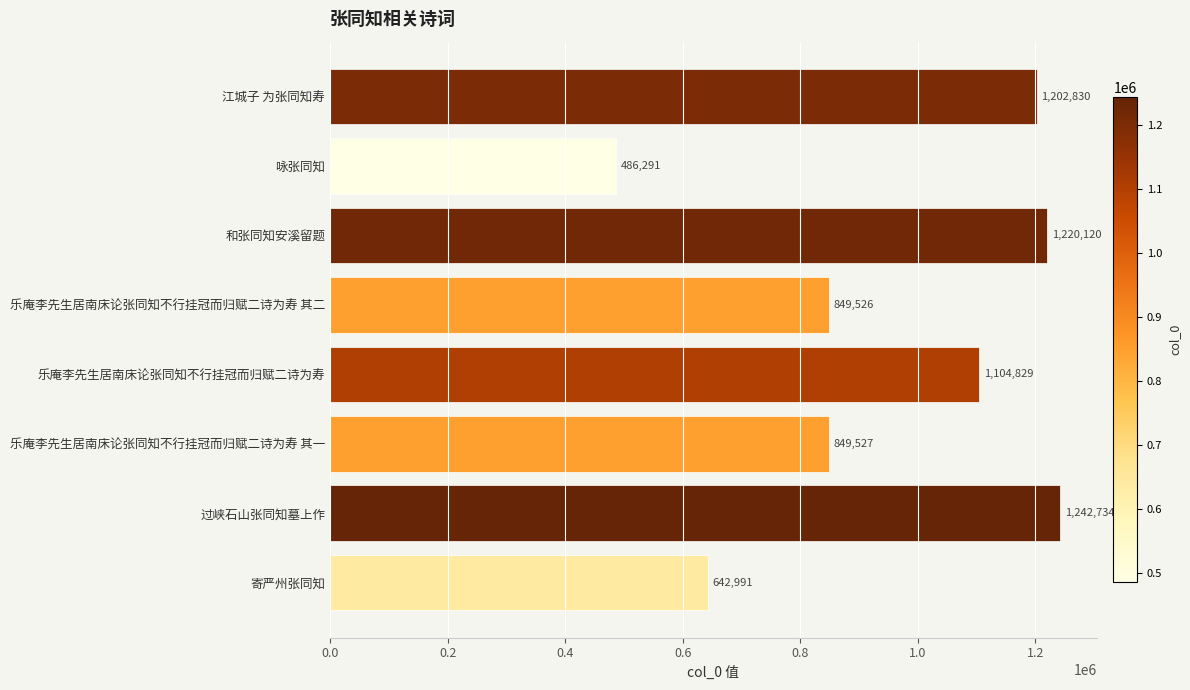

How many bars are there in total?

8